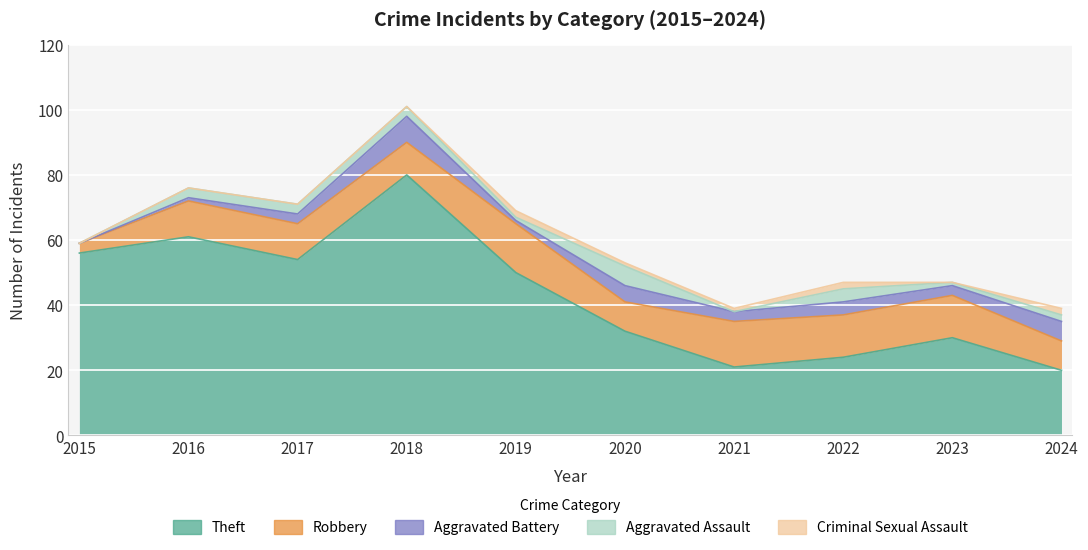

True or false: Criminal Sexual Assault has a value of 0 at 2016.

True